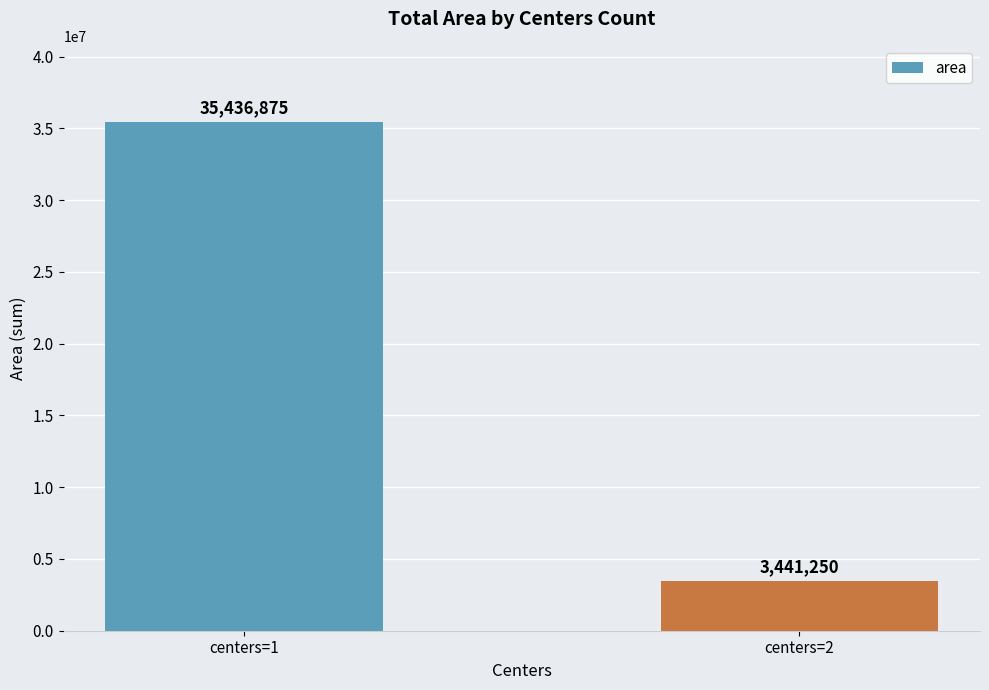

Approximately how many times larger is the value at centers=2 compared to centers=1?

0.1